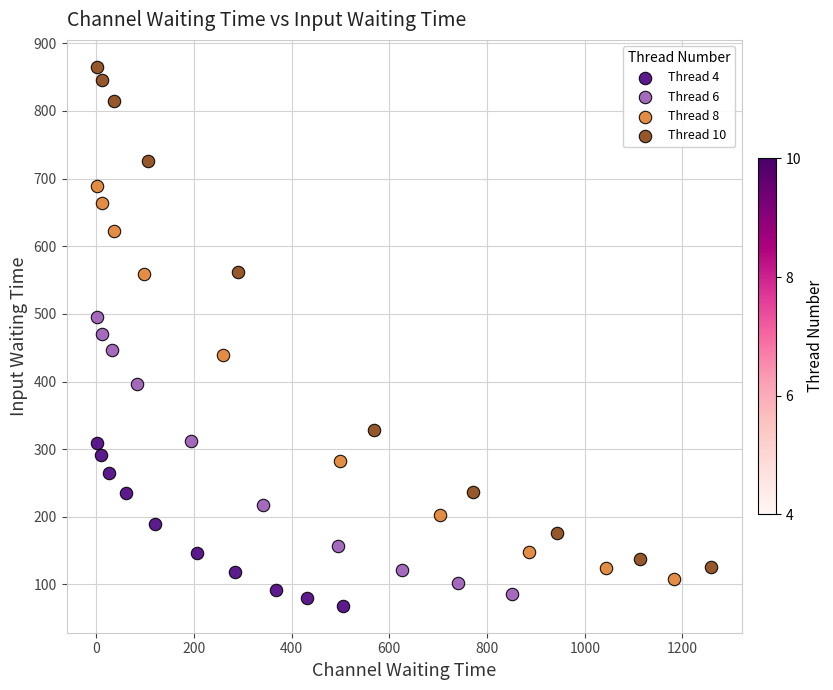

Which series reaches the maximum Y coordinate?

Thread 10